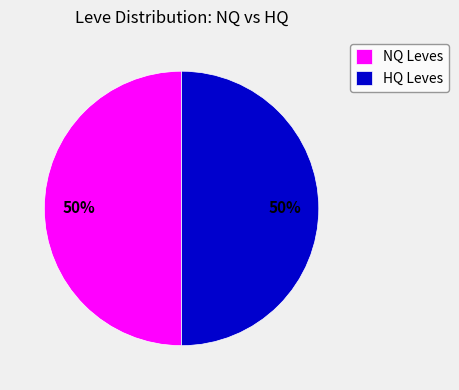

To the nearest percent, what is the average slice percentage?

50%